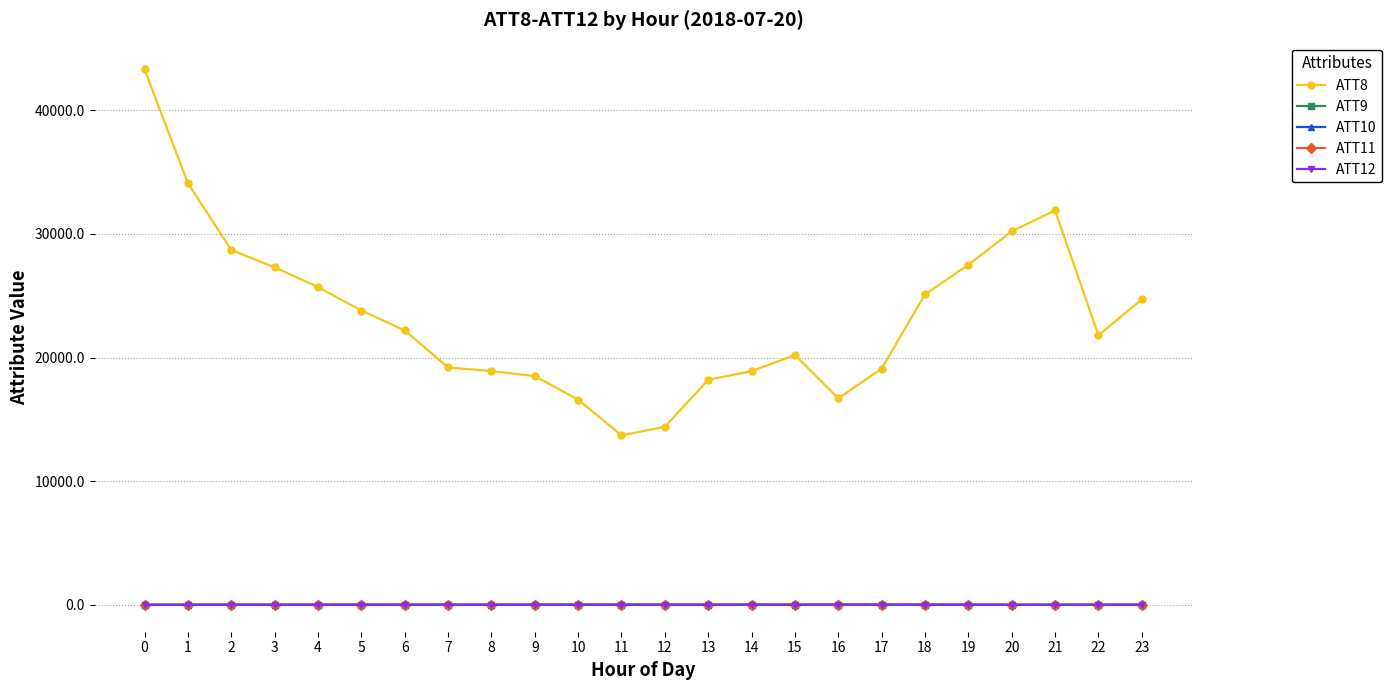

What is the total value across all series at 12?

14453.7